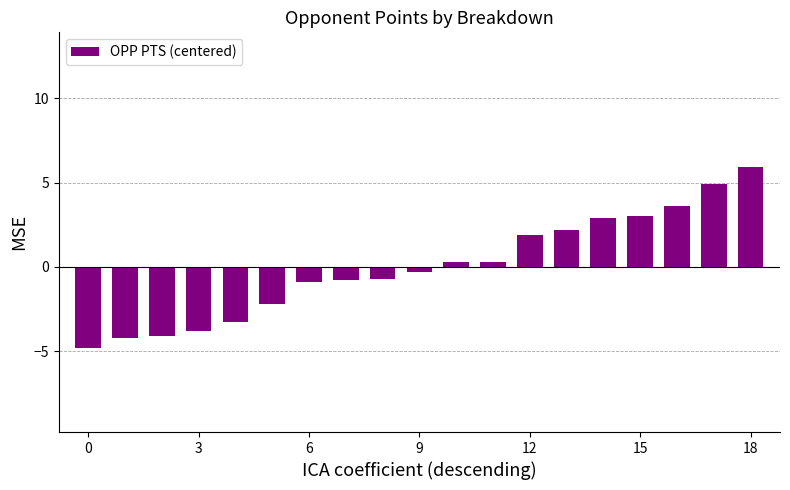

What is the maximum value shown in the chart?

5.9